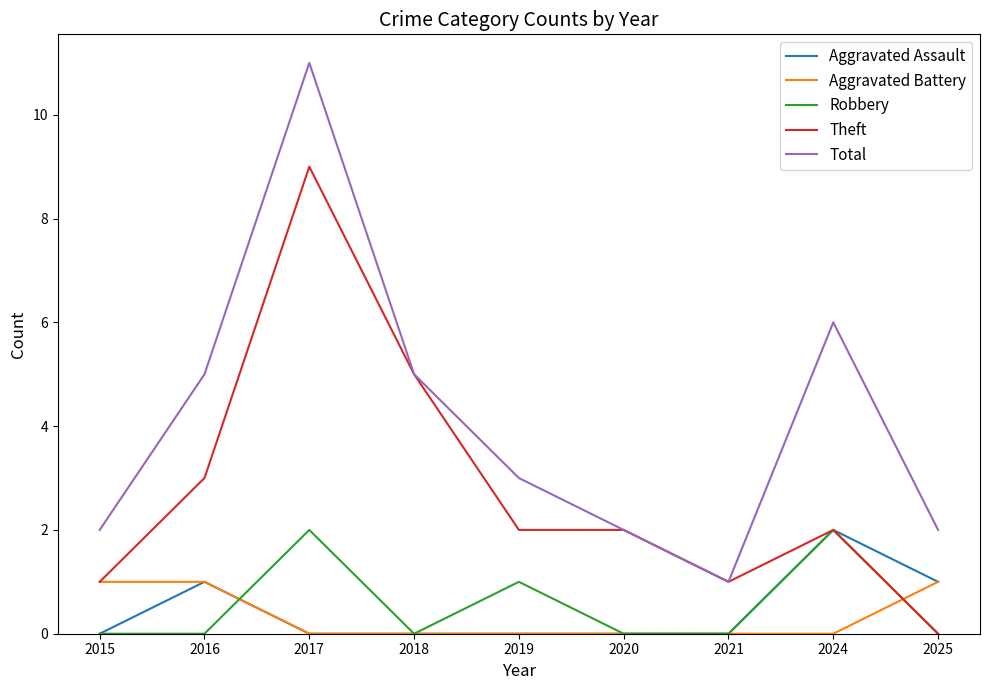

What is the total value across all series at 2025?

4